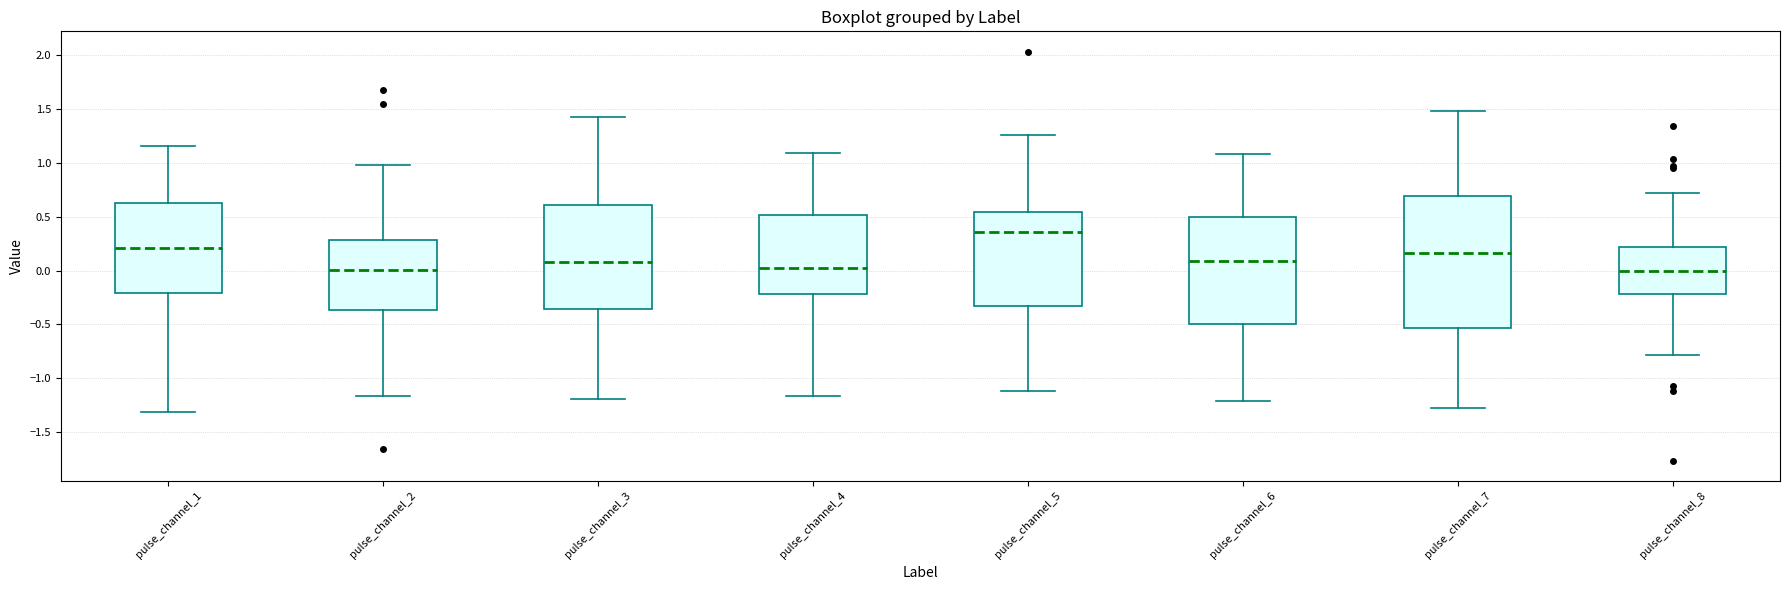

Which box is the tallest, from its lower edge to its upper edge?

pulse_channel_7